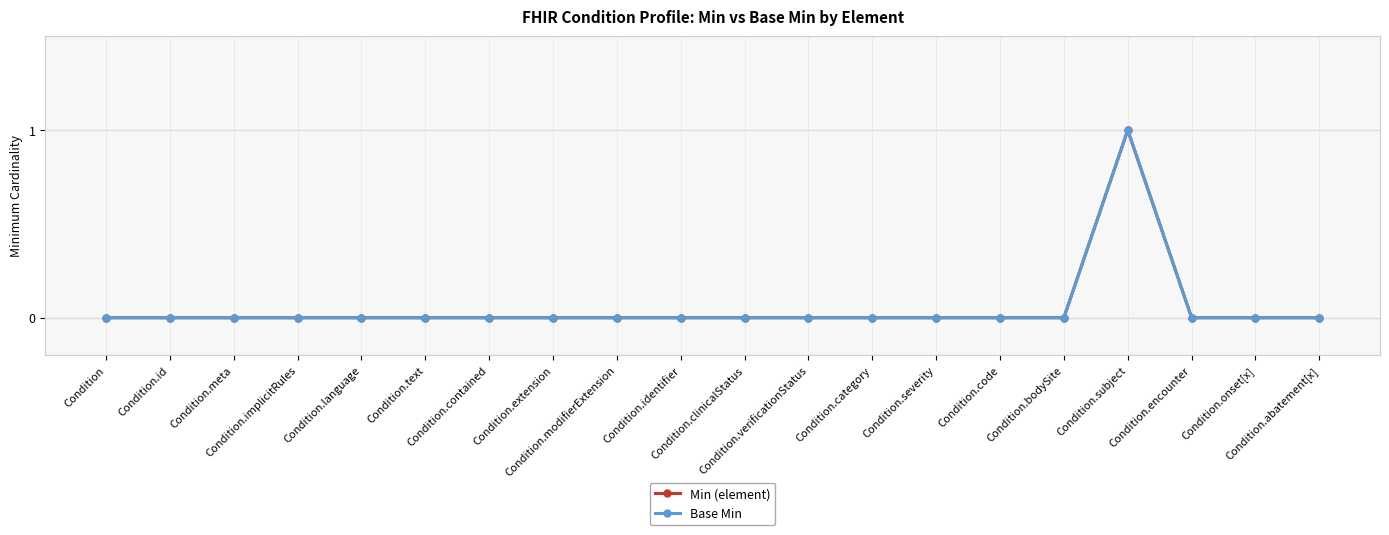

Which has a higher value, Condition.contained or Condition.modifierExtension?

Condition.contained